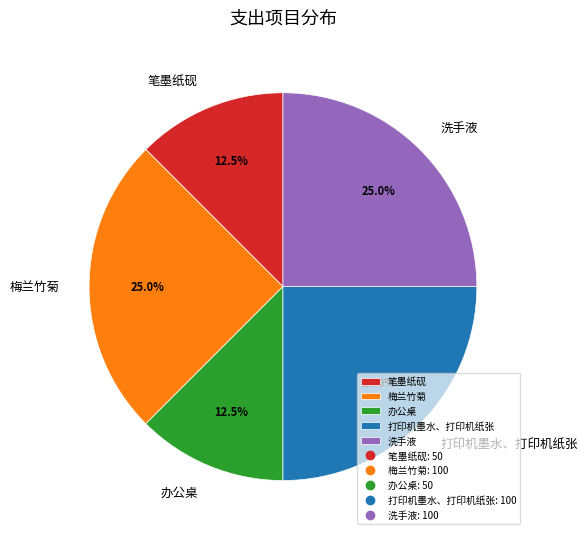

Is 办公桌 the majority of the pie?

No